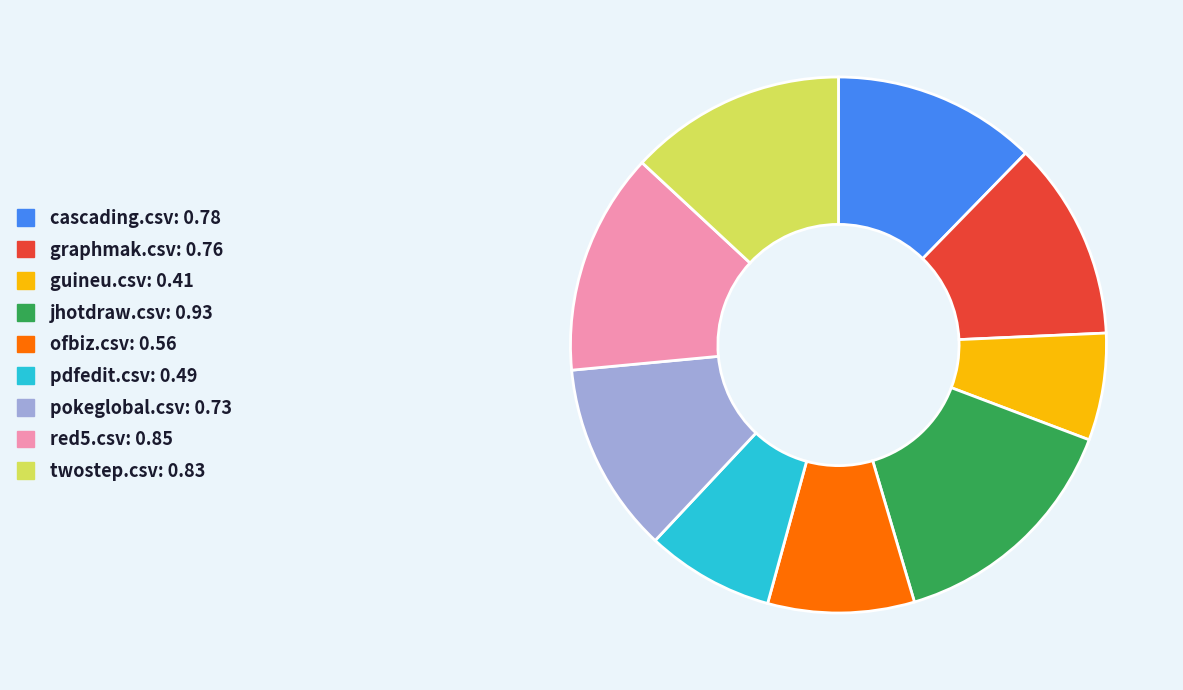

The jhotdraw.csv slice represents 15% of the pie. True or false?

True